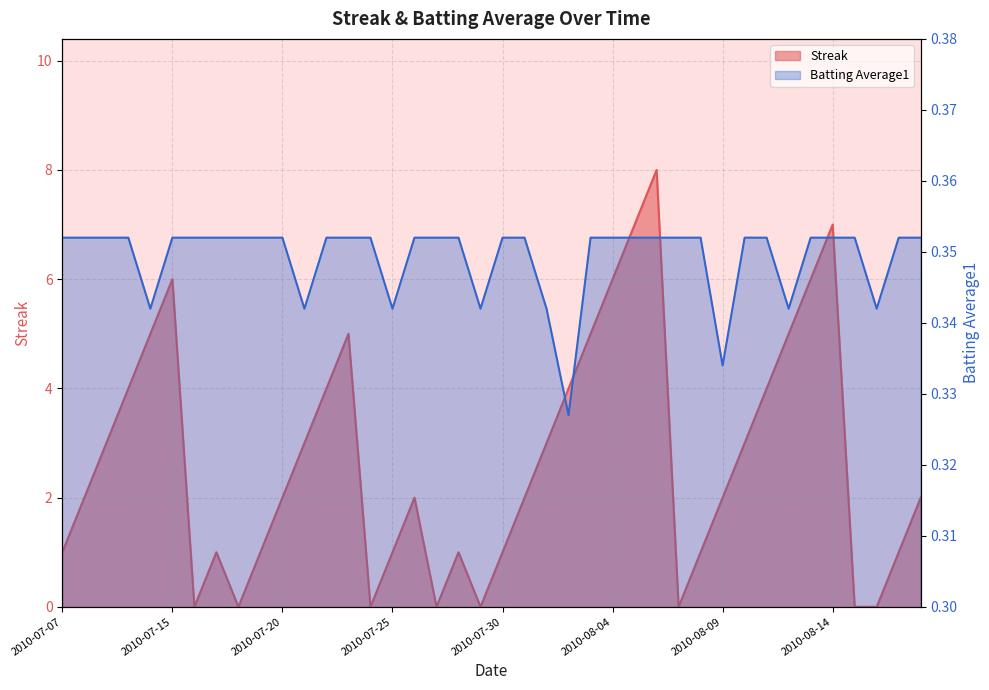

Reading left to right, transcribe all the data shown in this chart.

Streak: 2010-07-07=1.0	2010-07-08=2.0	2010-07-09=3.0	2010-07-10=4.0	2010-07-11=5.0	2010-07-15=6.0	2010-07-16=0.0	2010-07-17=1.0	2010-07-18=0.0	2010-07-19=1.0	2010-07-20=2.0	2010-07-21=3.0	2010-07-22=4.0	2010-07-23=5.0	2010-07-24=0.0	2010-07-25=1.0	2010-07-26=2.0	2010-07-27=0.0	2010-07-28=1.0	2010-07-29=0.0	2010-07-30=1.0	2010-07-31=2.0	2010-08-01=3.0	2010-08-02=4.0	2010-08-03=5.0	2010-08-04=6.0	2010-08-05=7.0	2010-08-06=8.0	2010-08-07=0.0	2010-08-08=1.0	2010-08-09=2.0	2010-08-10=3.0	2010-08-11=4.0	2010-08-12=5.0	2010-08-13=6.0	2010-08-14=7.0	2010-08-15=0.0	2010-08-16=0.0	2010-08-17=1.0	2010-08-18=2.0
Batting Average1: 2010-07-07=0.4	2010-07-08=0.4	2010-07-09=0.4	2010-07-10=0.4	2010-07-11=0.3	2010-07-15=0.4	2010-07-16=0.4	2010-07-17=0.4	2010-07-18=0.4	2010-07-19=0.4	2010-07-20=0.4	2010-07-21=0.3	2010-07-22=0.4	2010-07-23=0.4	2010-07-24=0.4	2010-07-25=0.3	2010-07-26=0.4	2010-07-27=0.4	2010-07-28=0.4	2010-07-29=0.3	2010-07-30=0.4	2010-07-31=0.4	2010-08-01=0.3	2010-08-02=0.3	2010-08-03=0.4	2010-08-04=0.4	2010-08-05=0.4	2010-08-06=0.4	2010-08-07=0.4	2010-08-08=0.4	2010-08-09=0.3	2010-08-10=0.4	2010-08-11=0.4	2010-08-12=0.3	2010-08-13=0.4	2010-08-14=0.4	2010-08-15=0.4	2010-08-16=0.3	2010-08-17=0.4	2010-08-18=0.4